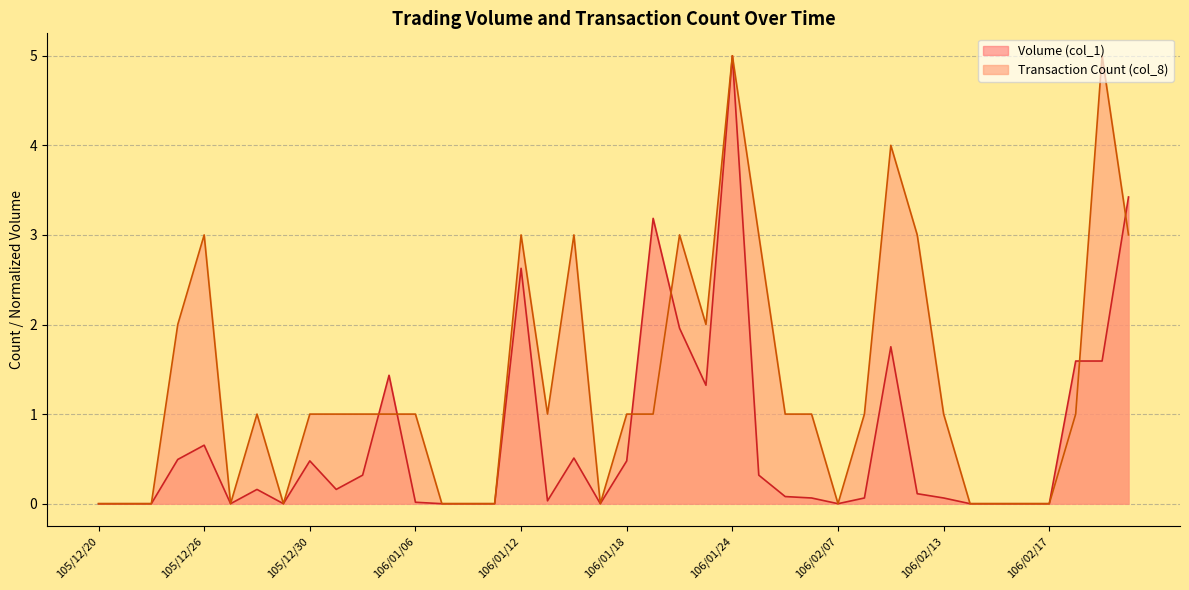

Reading left to right, transcribe all the data shown in this chart.

Volume (col_1): 0.0	0.0	0.0	0.5	0.7	0.0	0.2	0.0	0.5	0.2	0.3	1.4	0.0	0.0	0.0	0.0	2.6	0.0	0.5	0.0	0.5	3.2	2.0	1.3	5.0	0.3	0.1	0.1	0.0	0.1	1.8	0.1	0.1	0.0	0.0	0.0	0.0	1.6	1.6	3.4
Transaction Count (col_8): 0.0	0.0	0.0	2.0	3.0	0.0	1.0	0.0	1.0	1.0	1.0	1.0	1.0	0.0	0.0	0.0	3.0	1.0	3.0	0.0	1.0	1.0	3.0	2.0	5.0	3.0	1.0	1.0	0.0	1.0	4.0	3.0	1.0	0.0	0.0	0.0	0.0	1.0	5.0	3.0